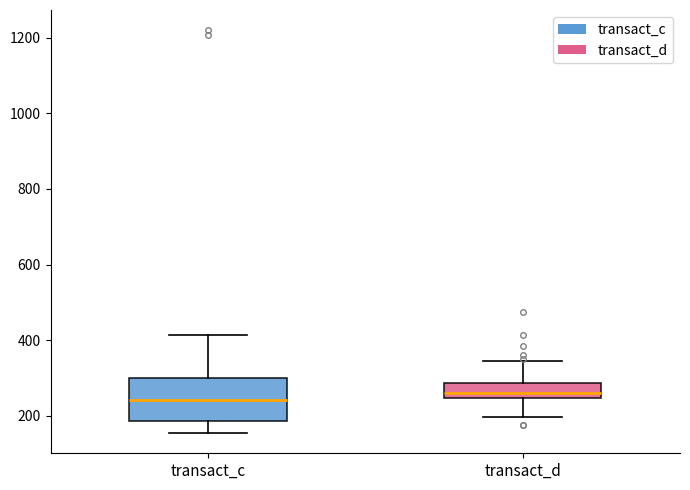

Comparing the boxes themselves (not the whiskers), which one is the tallest?

transact_c